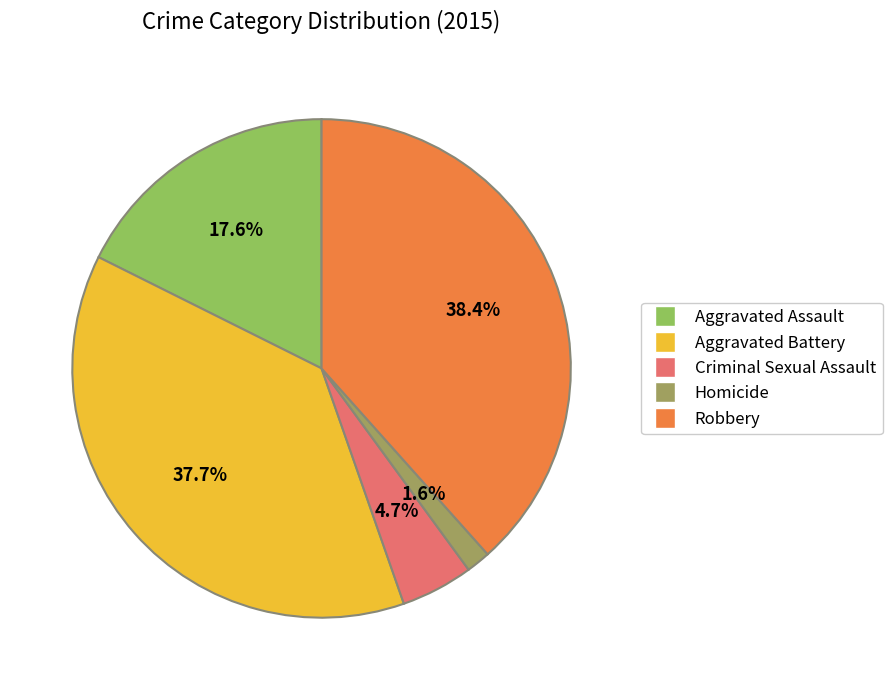

The Homicide slice represents 1% of the pie. True or false?

False